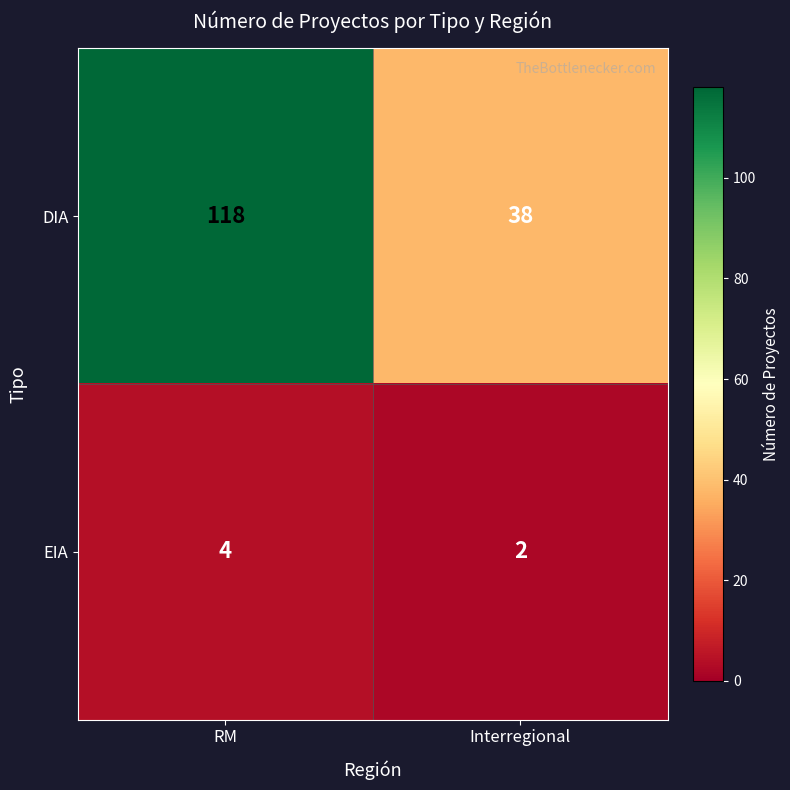

Reading left to right, what are all the values shown in this chart?

DIA: RM=118	Interregional=38
EIA: RM=4	Interregional=2